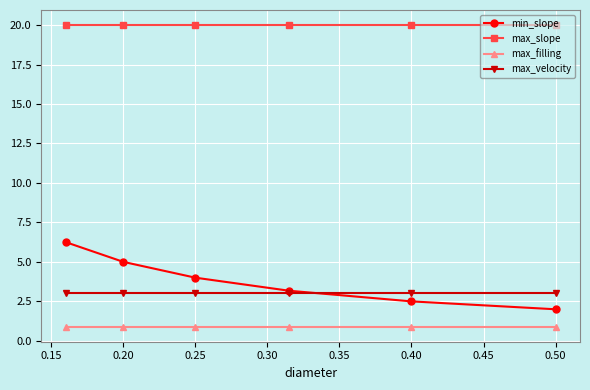

True or false: min_slope has more than 0 interior local peaks.

False